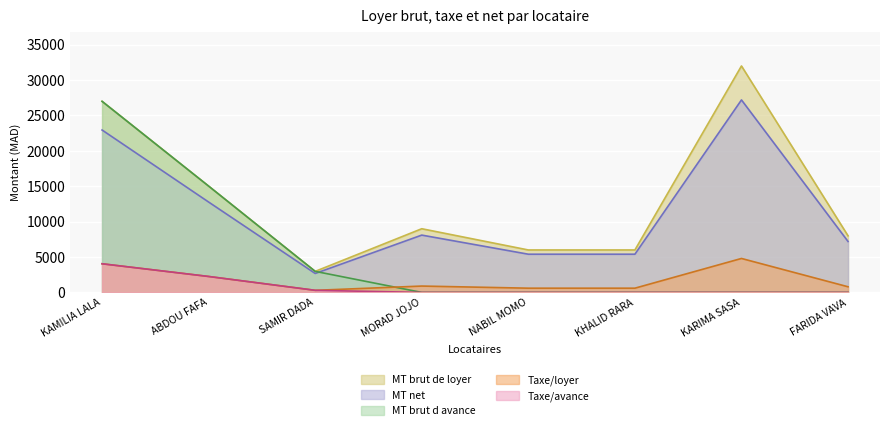

What is the minimum value for Taxe/loyer?

297.6